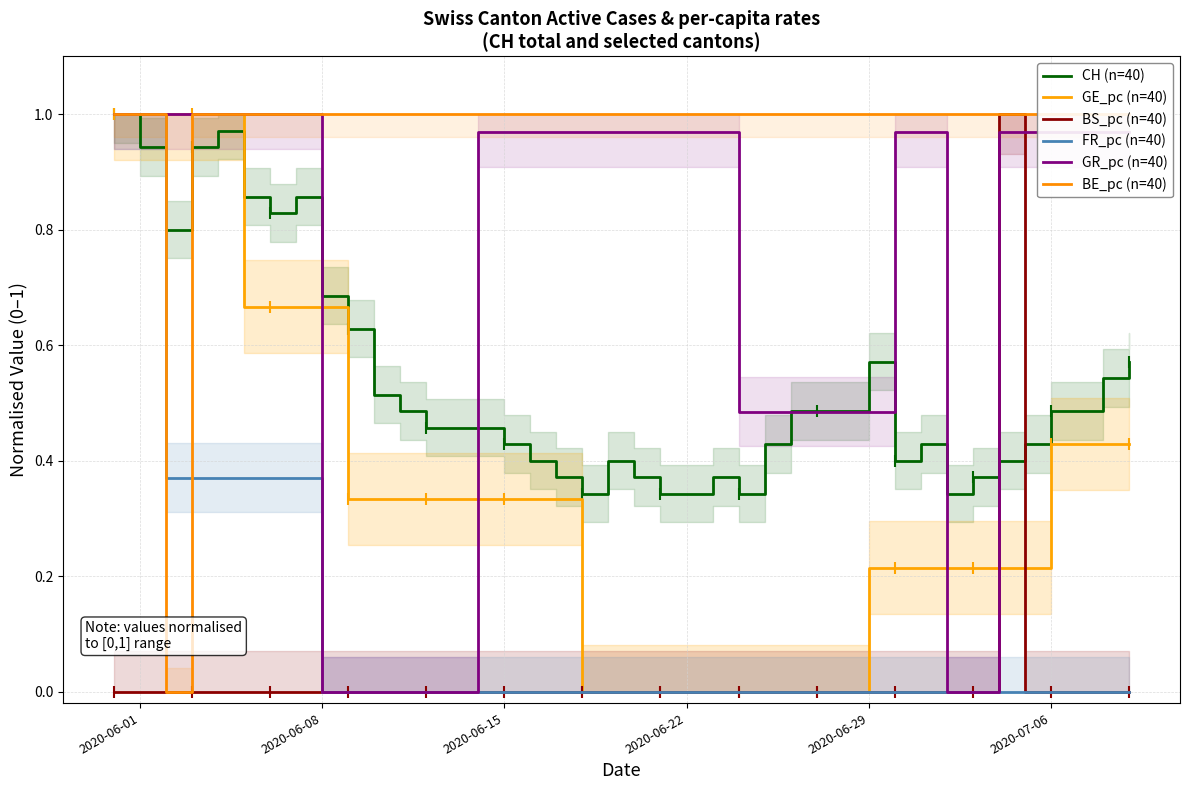

Count the number of data series in this chart.

6